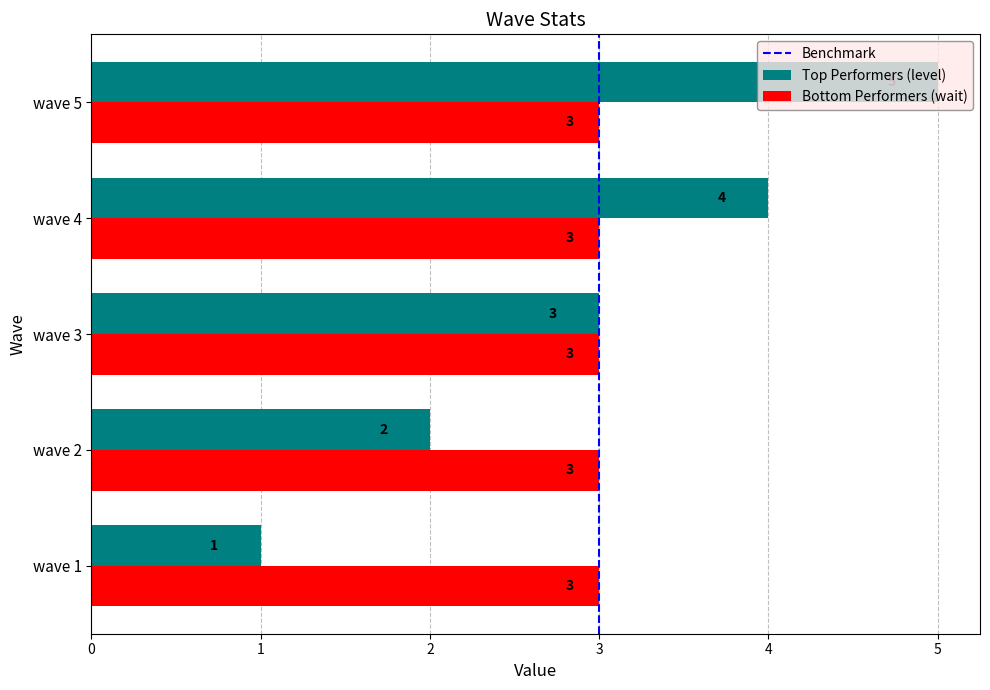

True or false: Bottom Performers (wait) has a value of 3 at wave 3.

True